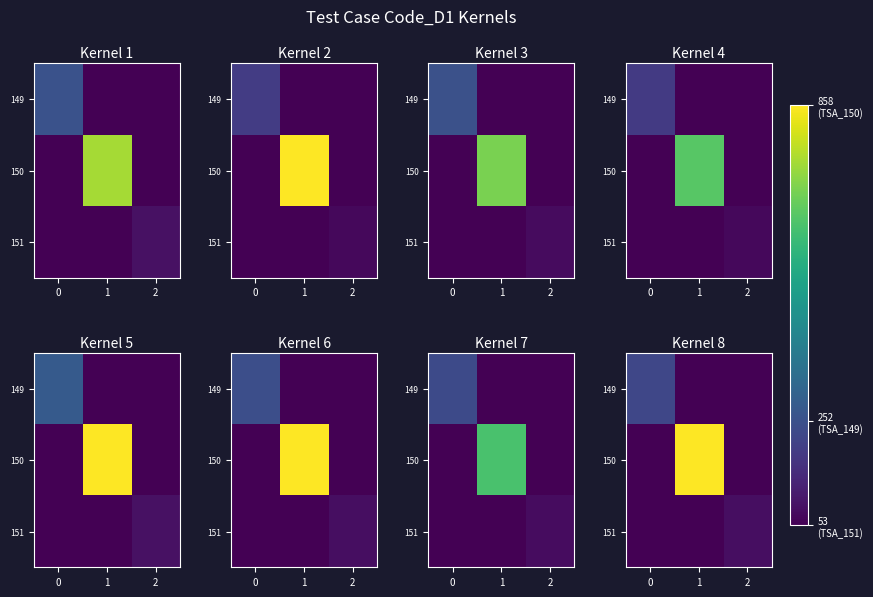

Reading left to right, extract all data points from this chart.

row_0: 221.9	0.0	0.0
row_1: 0.0	952.4	0.0
row_2: 0.0	0.0	61.6